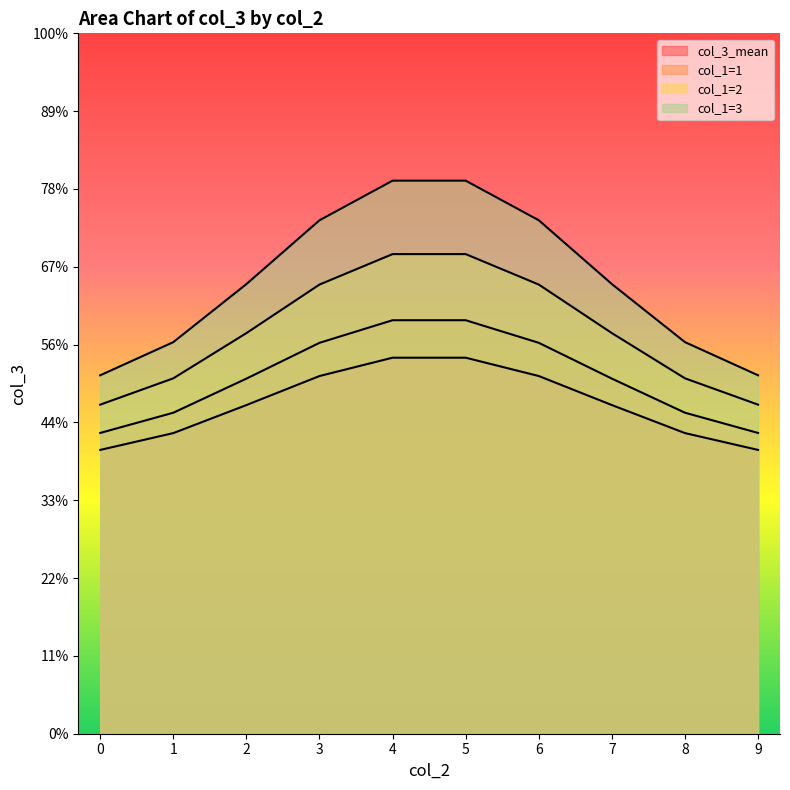

What is the minimum value shown in the chart?

1.4